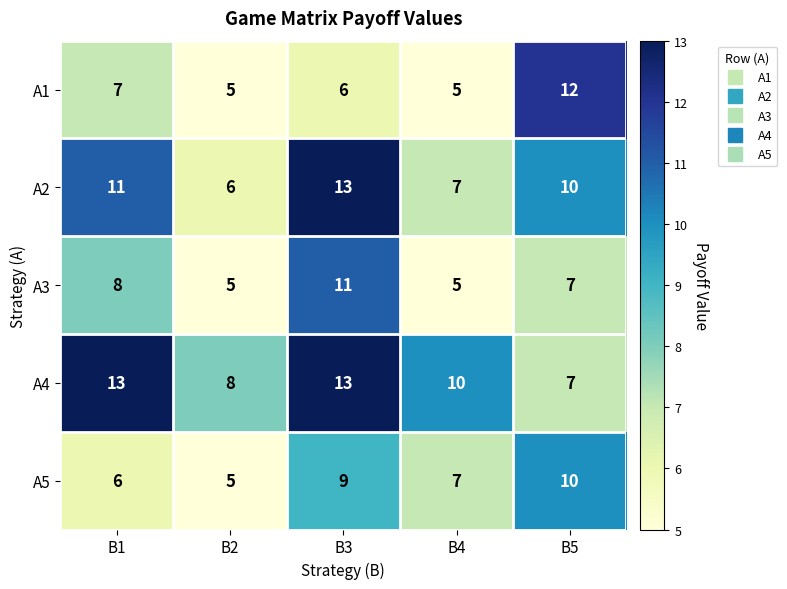

Which series changed the most between B2 and B5?

A1